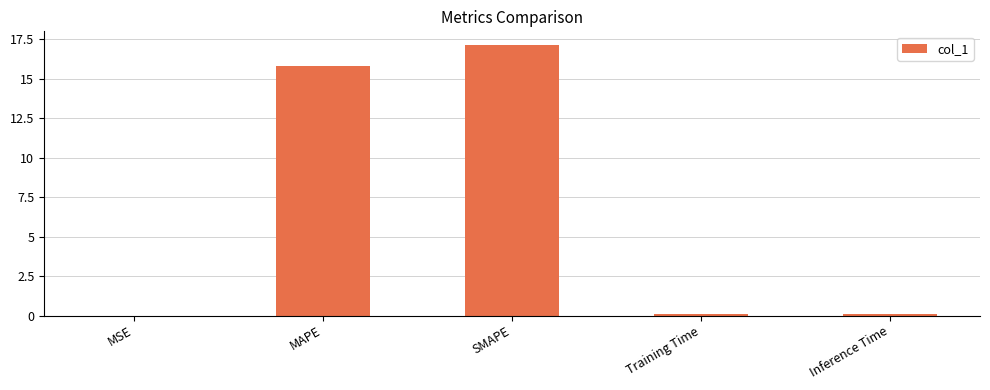

What is the sum of all values?

33.1